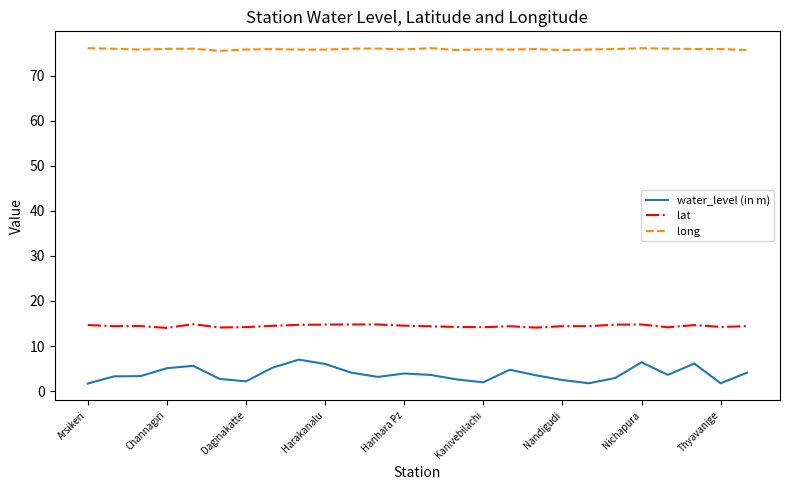

What is the difference between the maximum and minimum values in the water_level (in m) series?

5.3